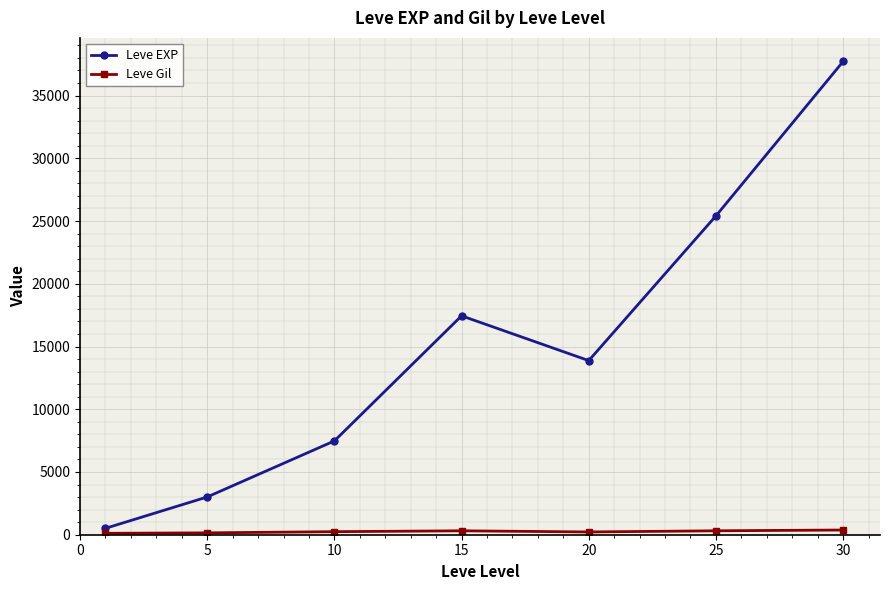

At how many categories does at least one series exceed 14965?

3